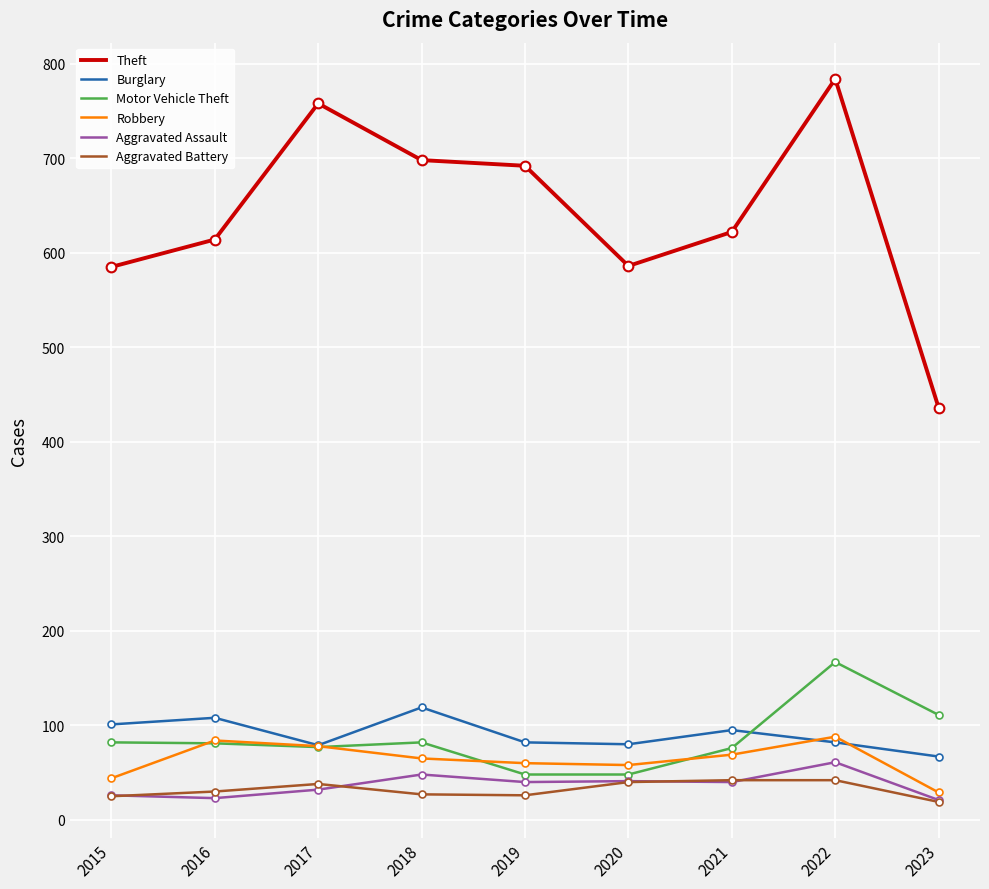

The value of Theft at 2023 is 436. True or false?

True